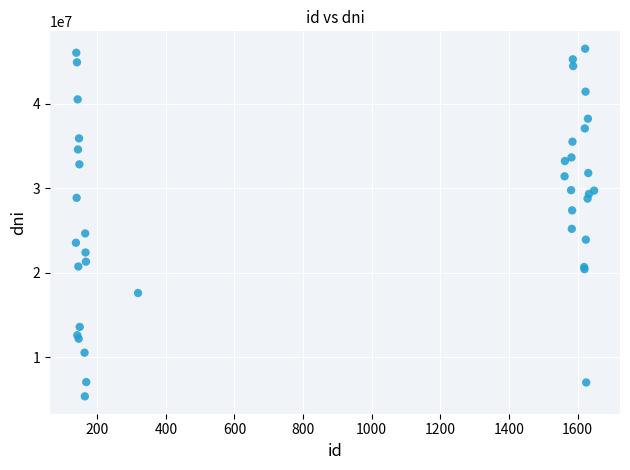

What Y value in the scatter plot is closest to 25959657?

25211599